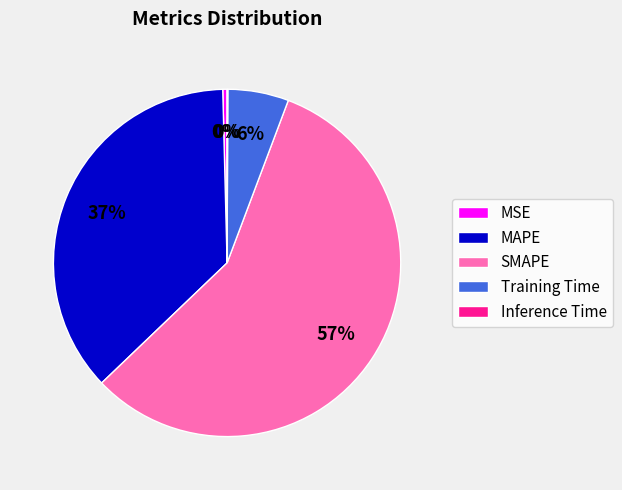

Is it true that SMAPE is 48% of the pie?

False